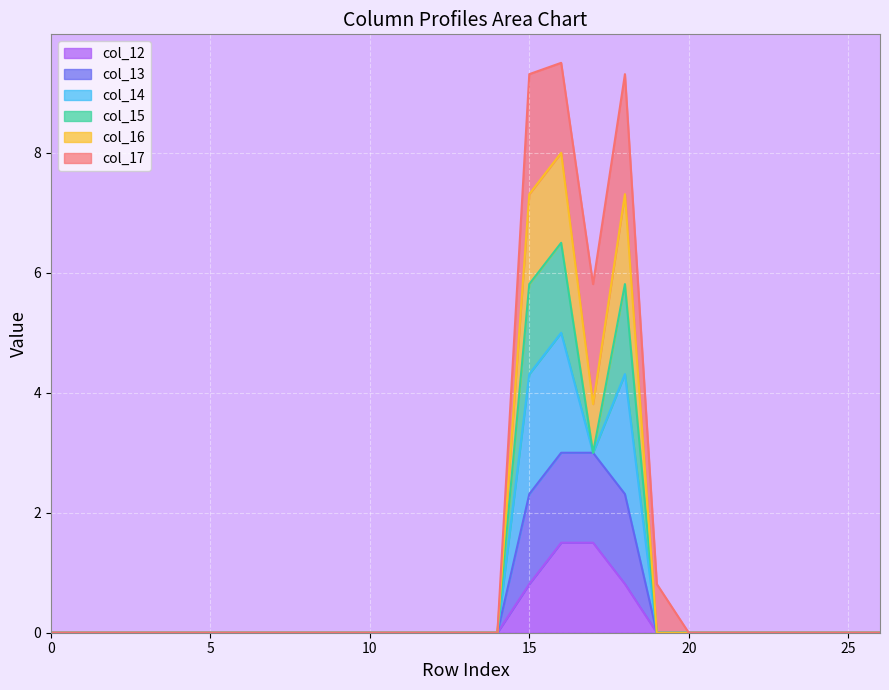

The col_12 series shows -0.9 at 5. True or false?

False